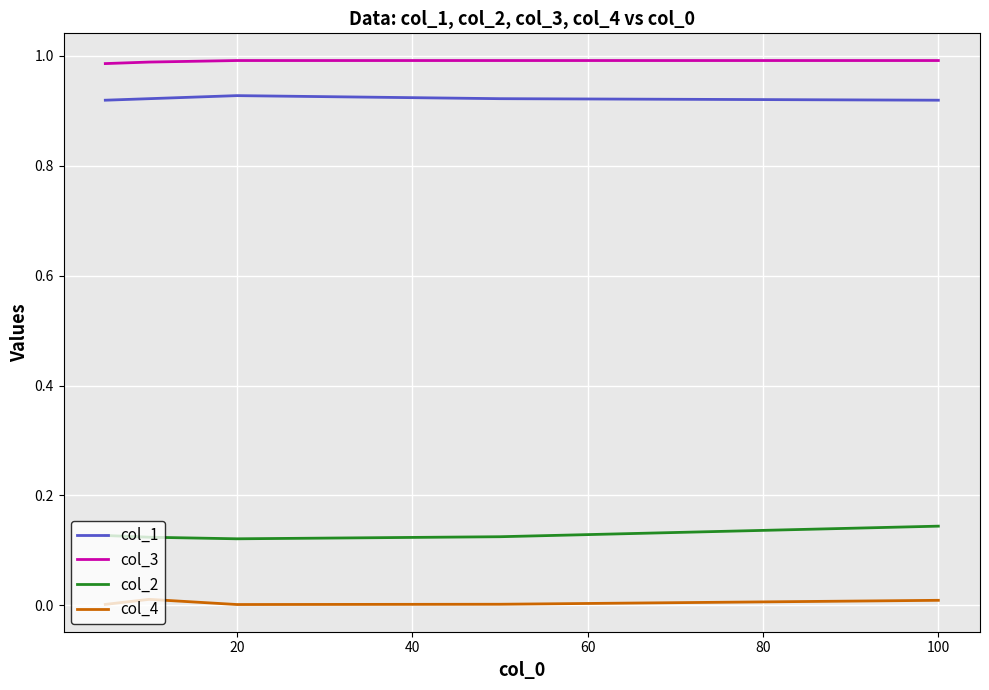

How many col_1 values are between 0 and 1?

5